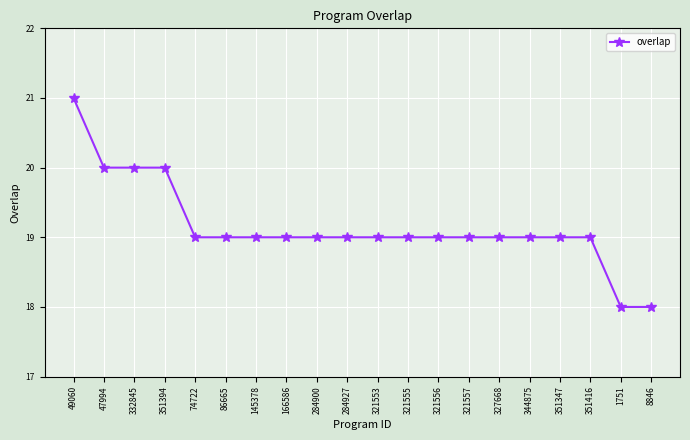

Where does the data first go above 19?

49060